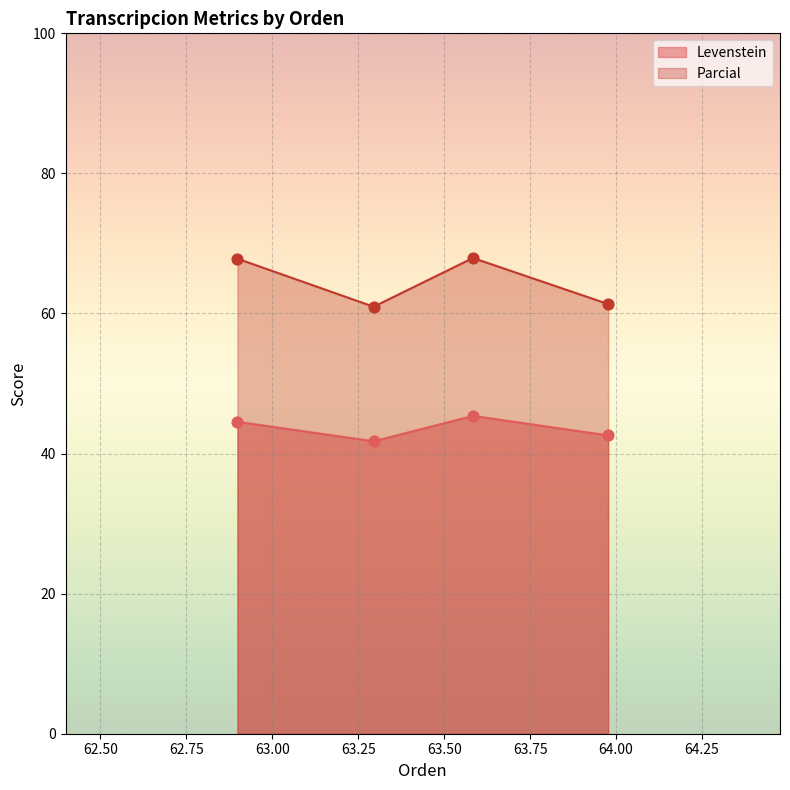

Which series has the largest total across all categories?

Parcial